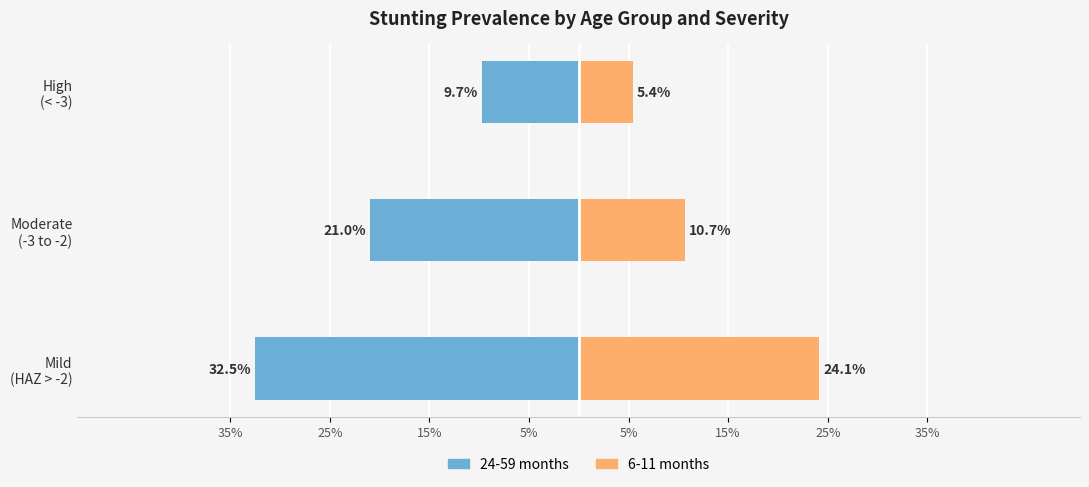

How many bars are there in each group?

2